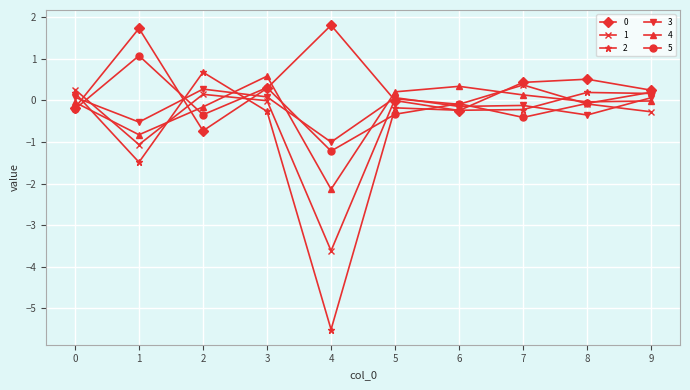

What is the value of the 1 point at the 10th from the left?

-0.3